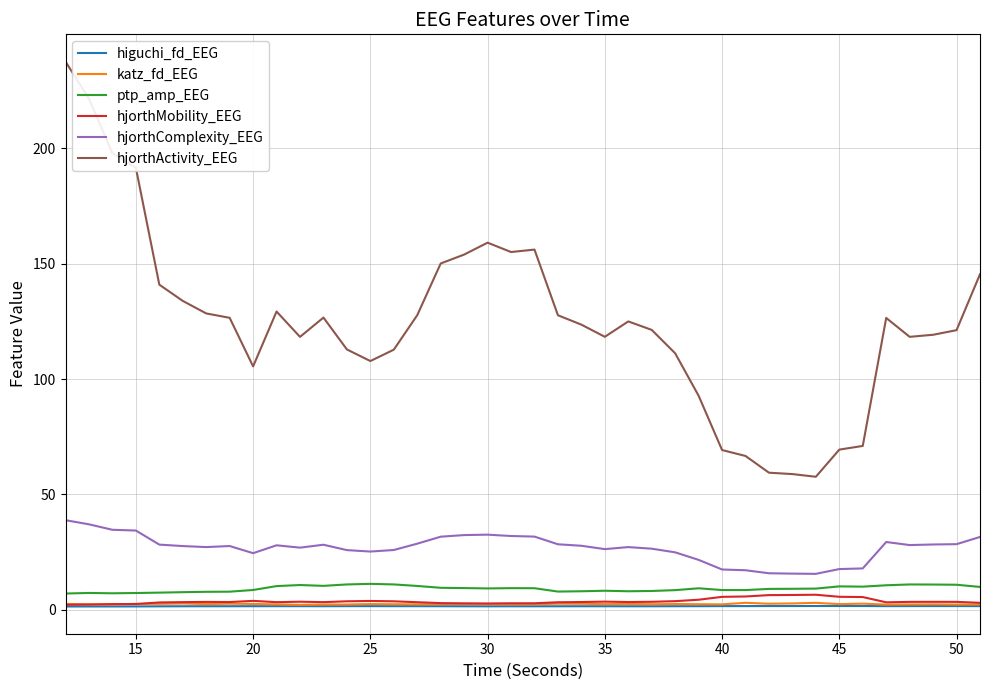

True or false: hjorthMobility_EEG and hjorthActivity_EEG cross at least once.

False